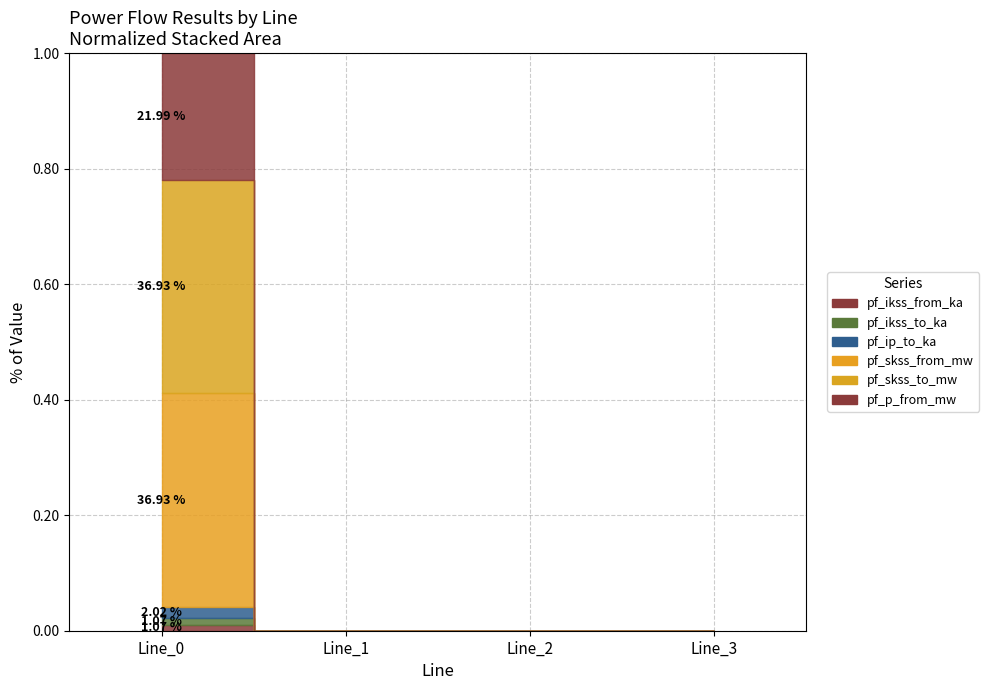

Reading left to right, extract all data points from this chart.

pf_ikss_from_ka: 0.0	0.0	0.0	0.0
pf_ikss_to_ka: 0.0	0.0	0.0	0.0
pf_ip_to_ka: 0.0	0.0	0.0	0.0
pf_skss_from_mw: 0.4	0.0	0.0	0.0
pf_skss_to_mw: 0.8	0.0	0.0	0.0
pf_p_from_mw: 1.0	0.0	0.0	0.0